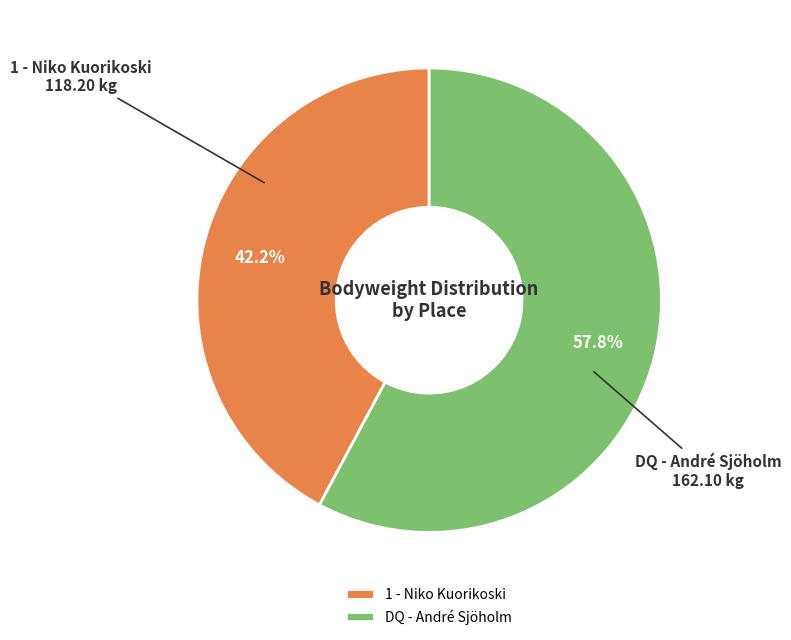

What is the majority slice?

DQ - André Sjöholm